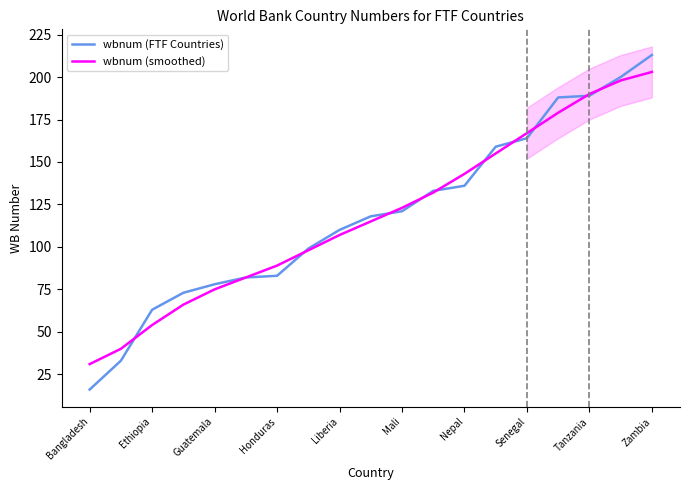

What is the minimum value for wbnum (smoothed)?

31